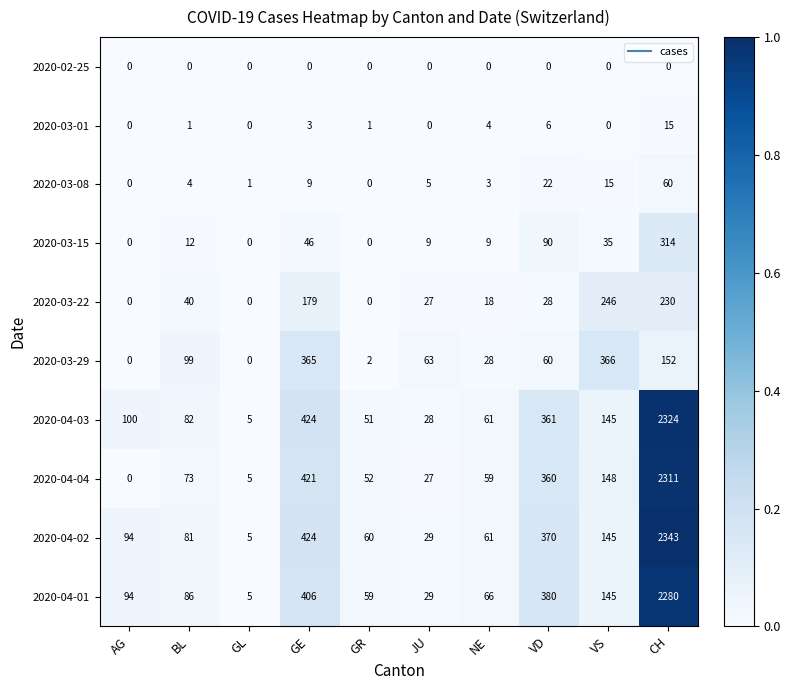

Between GR and VD, which series saw the biggest shift?

2020-04-01